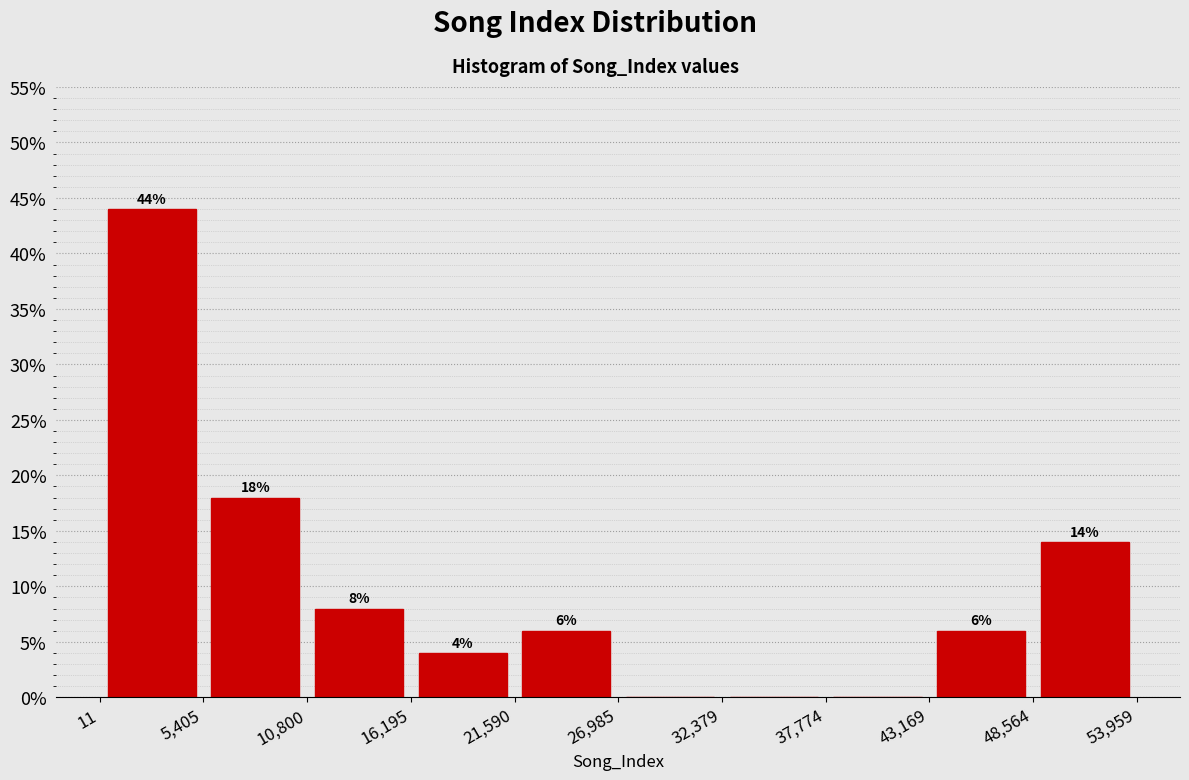

Over which range of the x-axis is the bar tallest?

11 to 5,405